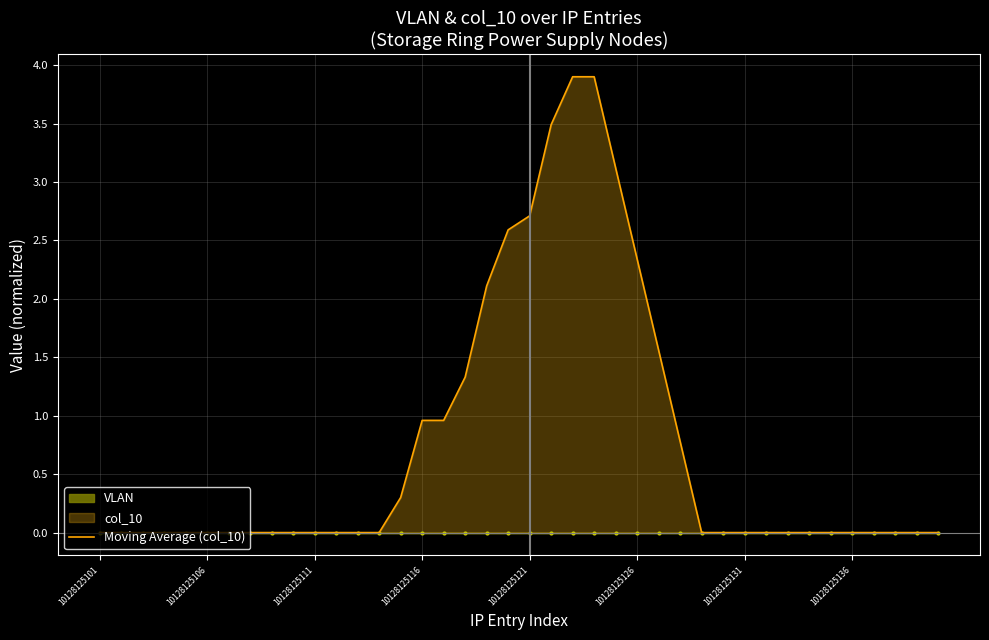

Reading left to right, extract all data points from this chart.

0.0	0.0	0.0	0.0	0.0	0.0	0.0	0.0	0.0	0.0	0.0	0.0	0.0	0.0	0.3	1.0	1.0	1.3	2.1	2.6	2.7	3.5	3.9	3.9	3.1	2.3	1.6	0.8	0.0	0.0	0.0	0.0	0.0	0.0	0.0	0.0	0.0	0.0	0.0	0.0